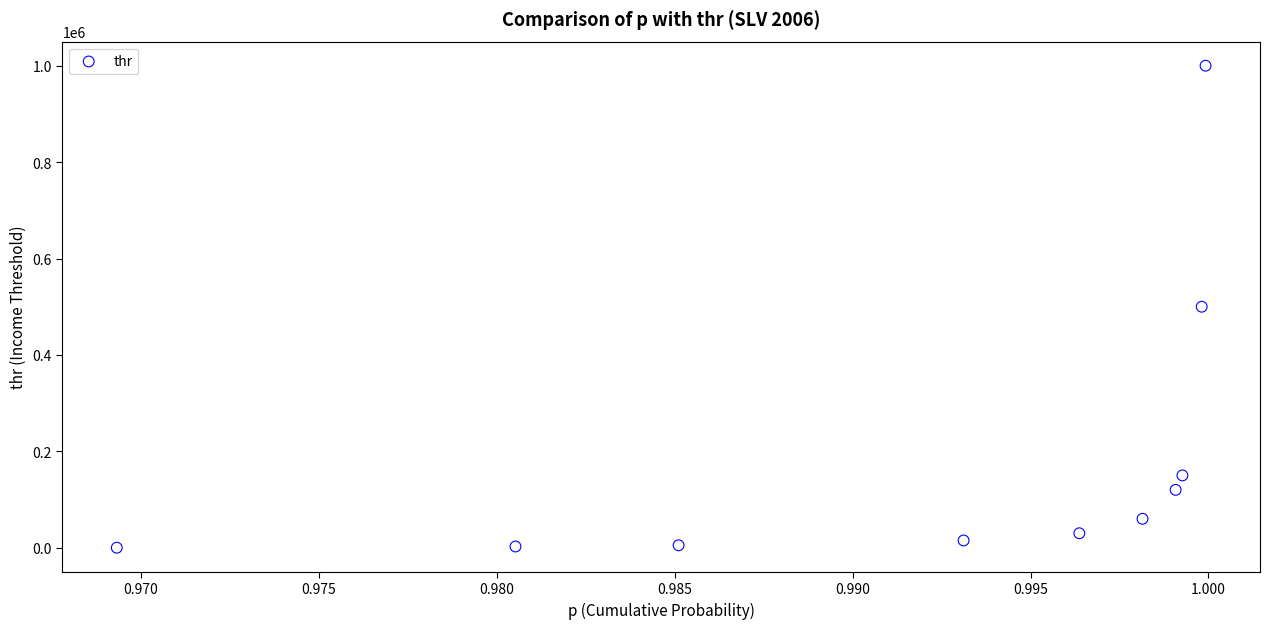

What is the average Y value?

188251